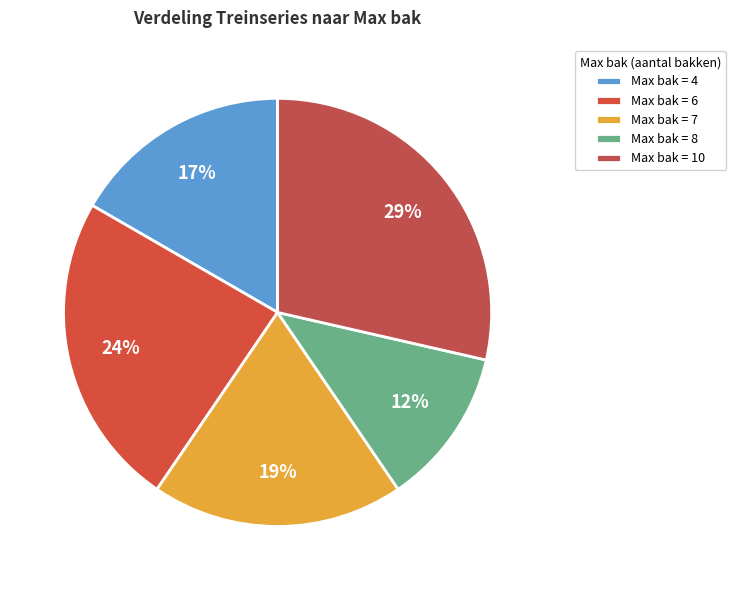

Which slice is the smallest?

Max bak = 8